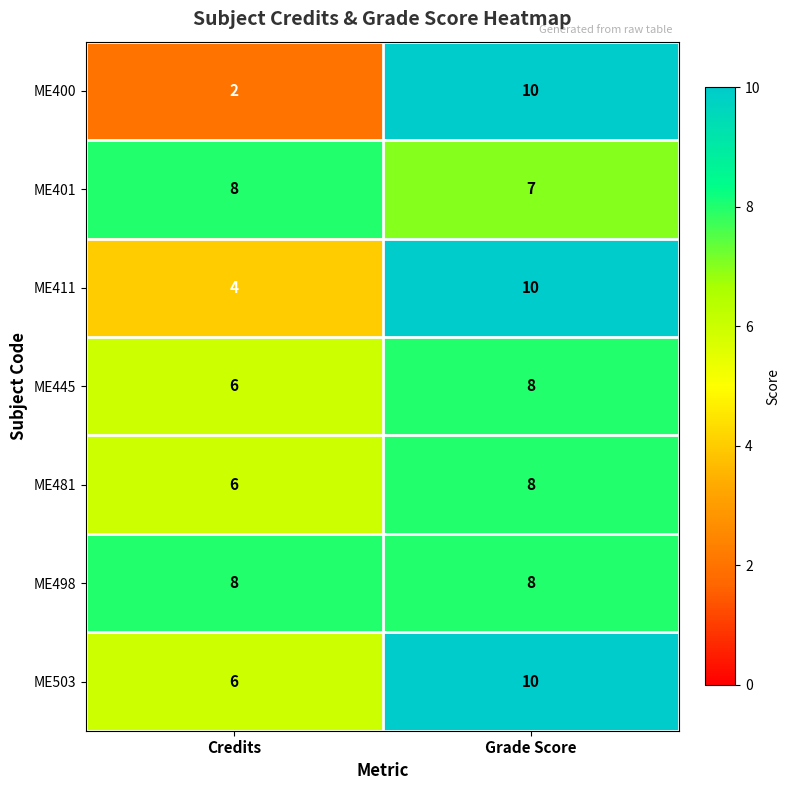

How many categories are shown in the chart?

2